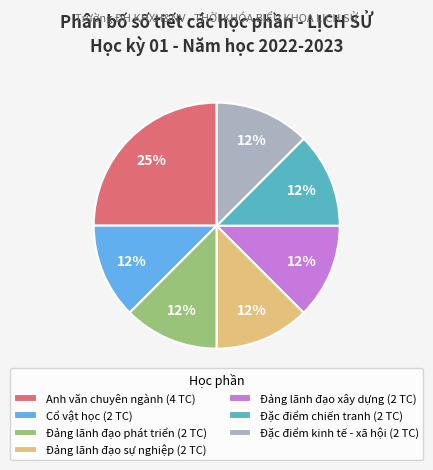

Count the number of slices in the pie.

7